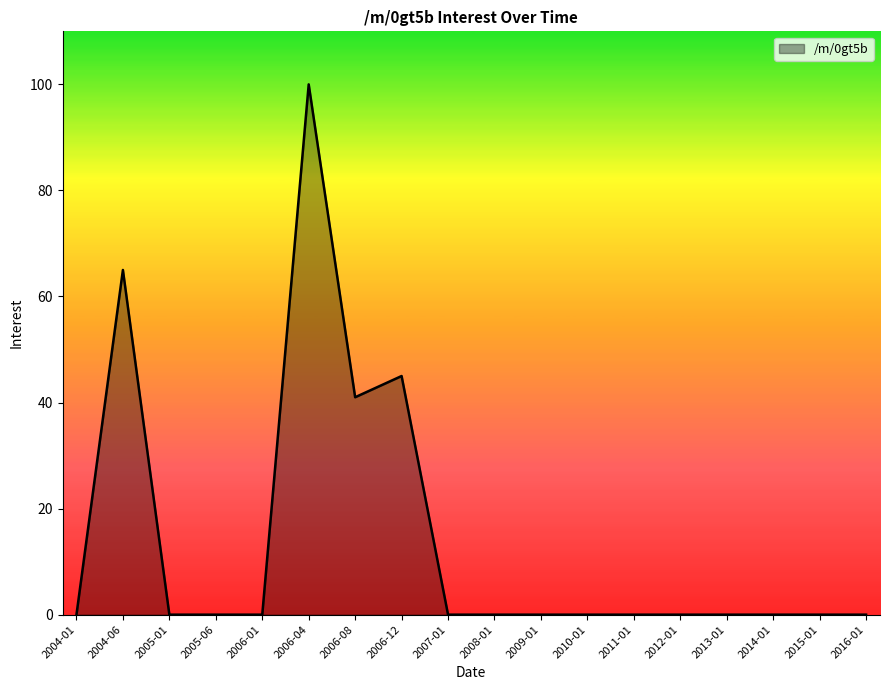

What is the difference between the values at 2006-08 and 2004-01?

41